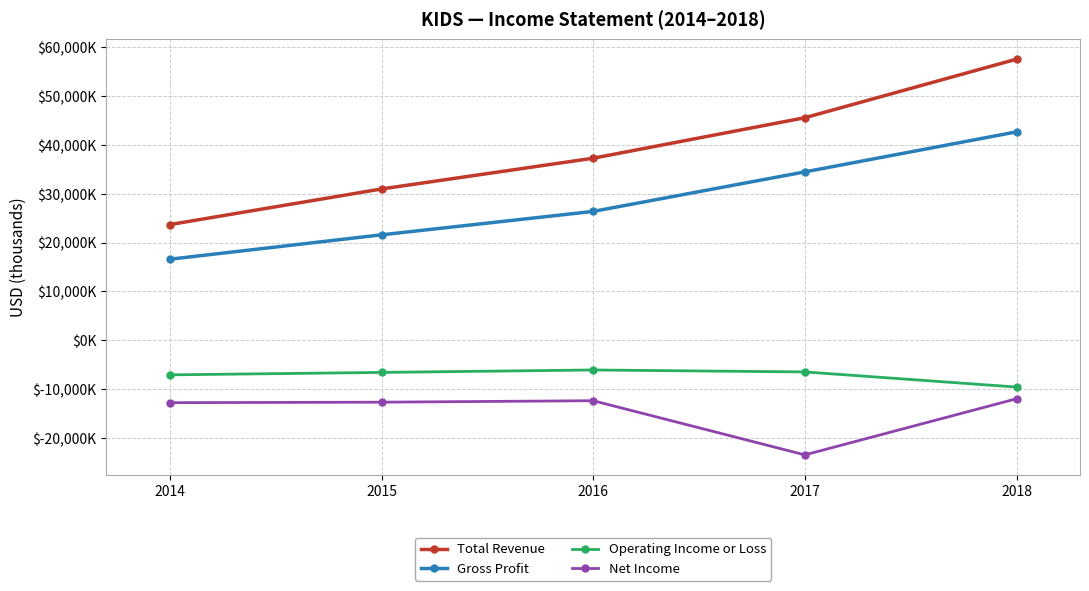

True or false: Gross Profit has more than 2 points higher than both neighbors.

False